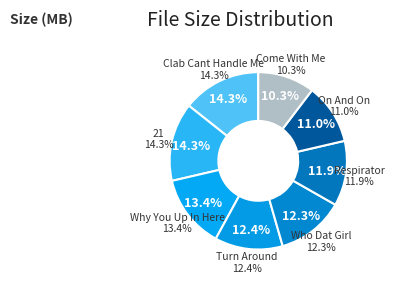

Does 08 - Why You Up In Here.mp3 represent more than half of the total?

No